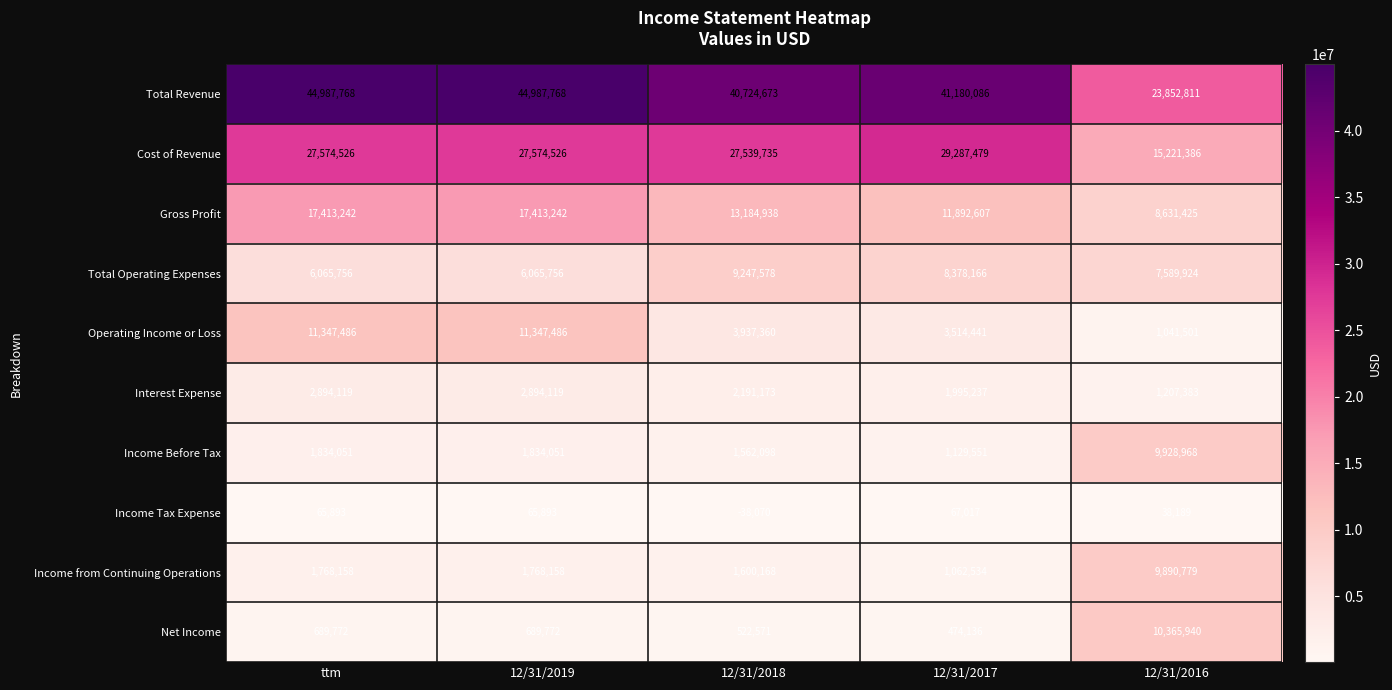

What is the spread (max minus min) of values at 12/31/2019?

44921875